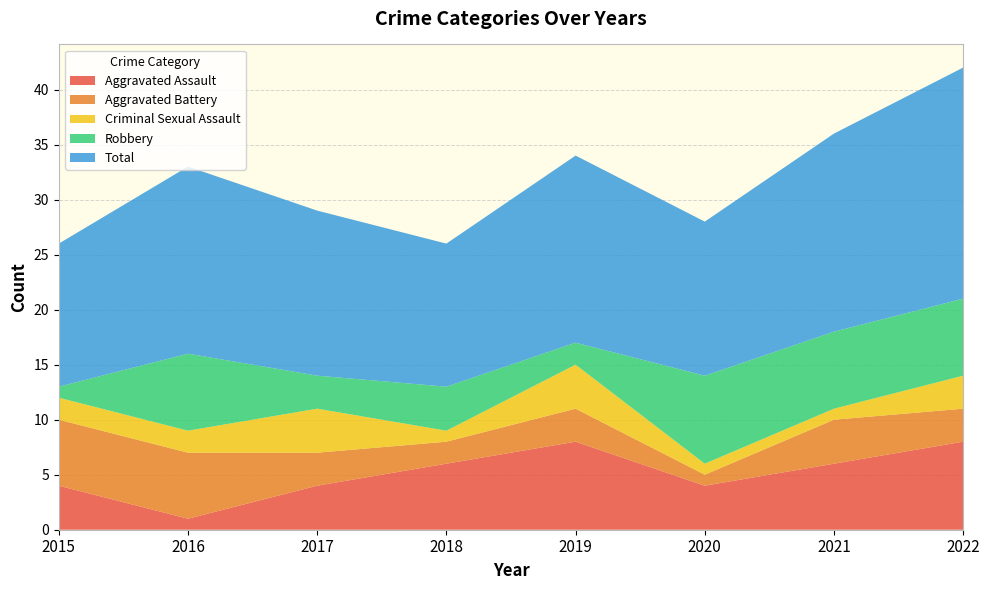

Reading right to left, transcribe all the data shown in this chart.

Aggravated Assault: 8	6	4	8	6	4	1	4
Aggravated Battery: 3	4	1	3	2	3	6	6
Criminal Sexual Assault: 3	1	1	4	1	4	2	2
Robbery: 7	7	8	2	4	3	7	1
Total: 21	18	14	17	13	15	17	13